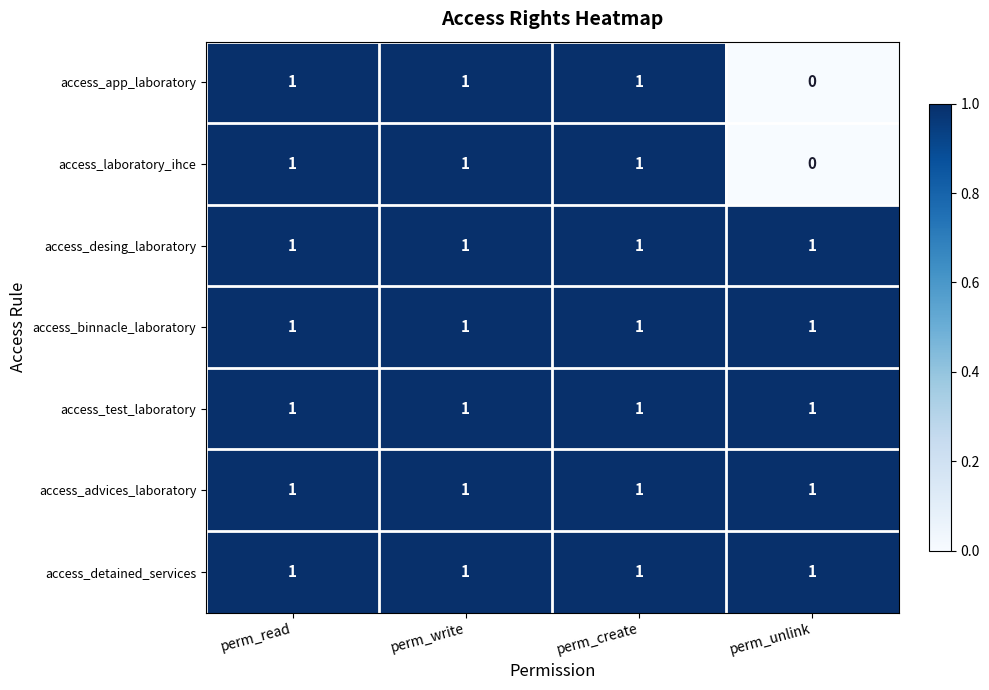

Where is access_app_laboratory nearest to the value 0?

perm_unlink